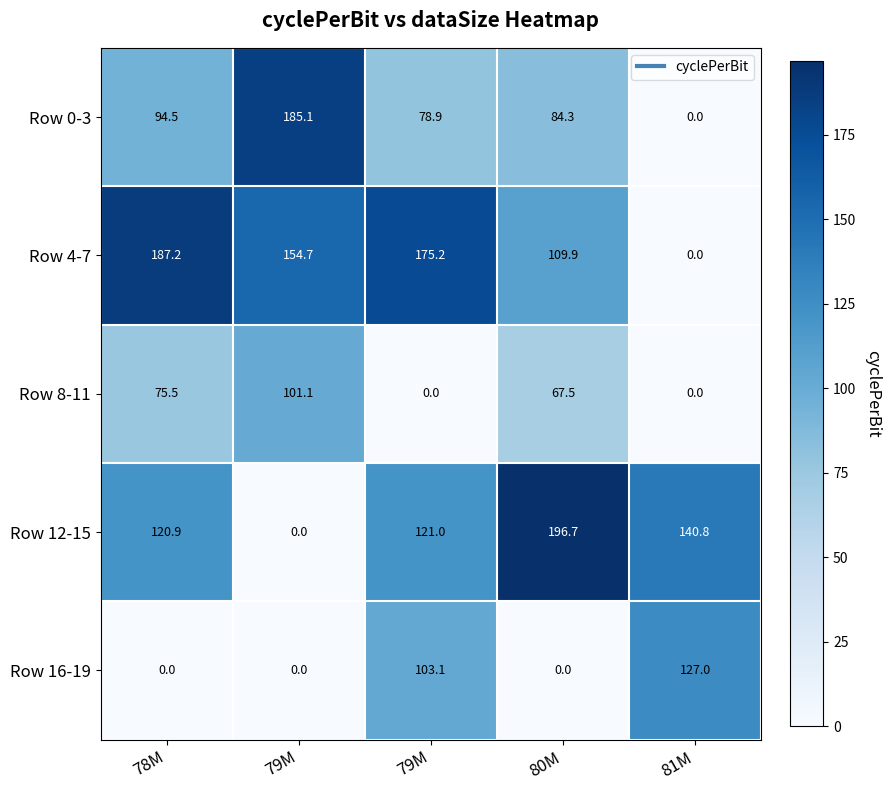

Between 79M and 80M, which series saw the biggest shift?

Row 12-15